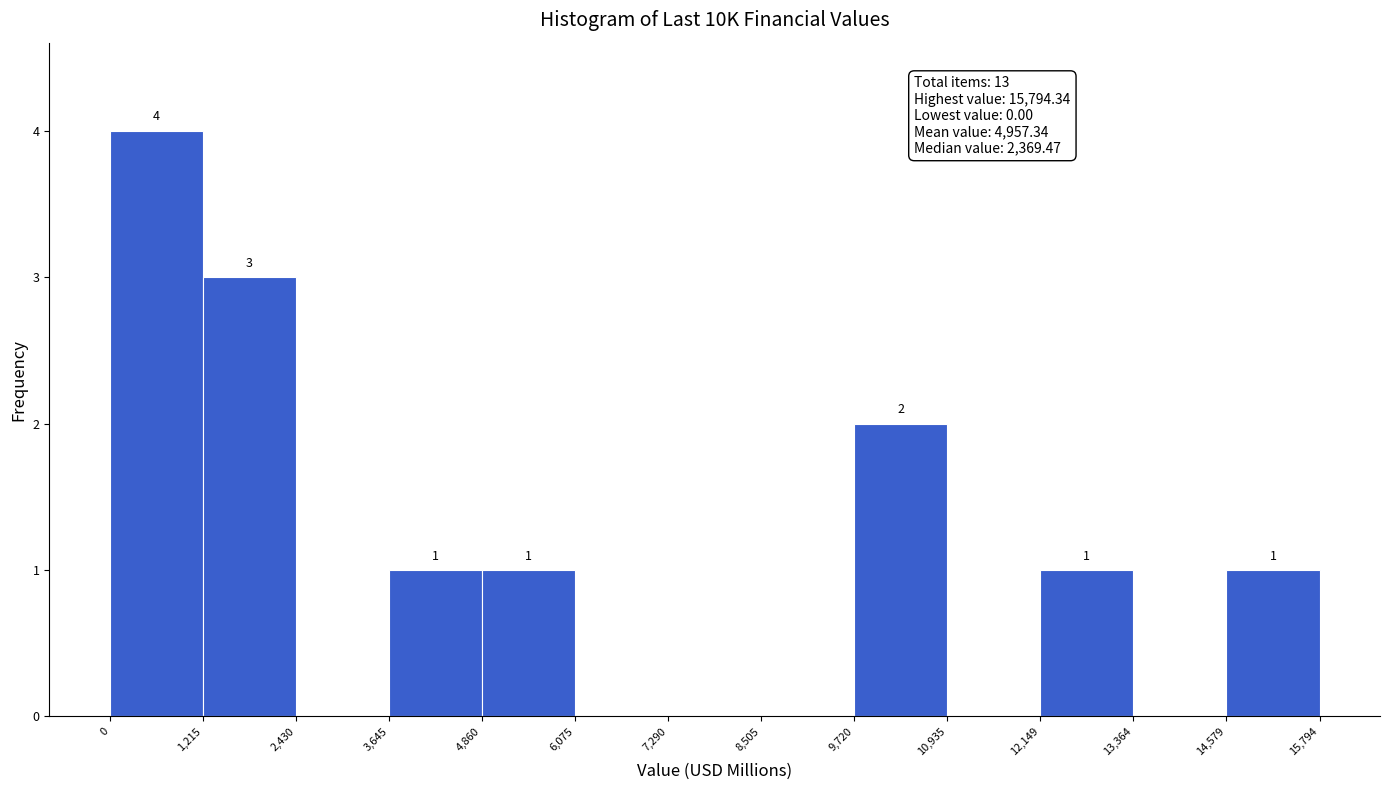

Which range on the x-axis has the tallest bar?

0 to 1,215